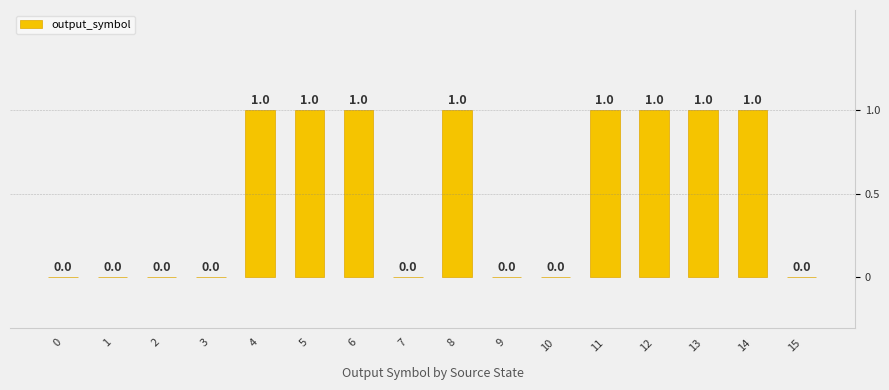

Between 7 and 14, which is larger?

14